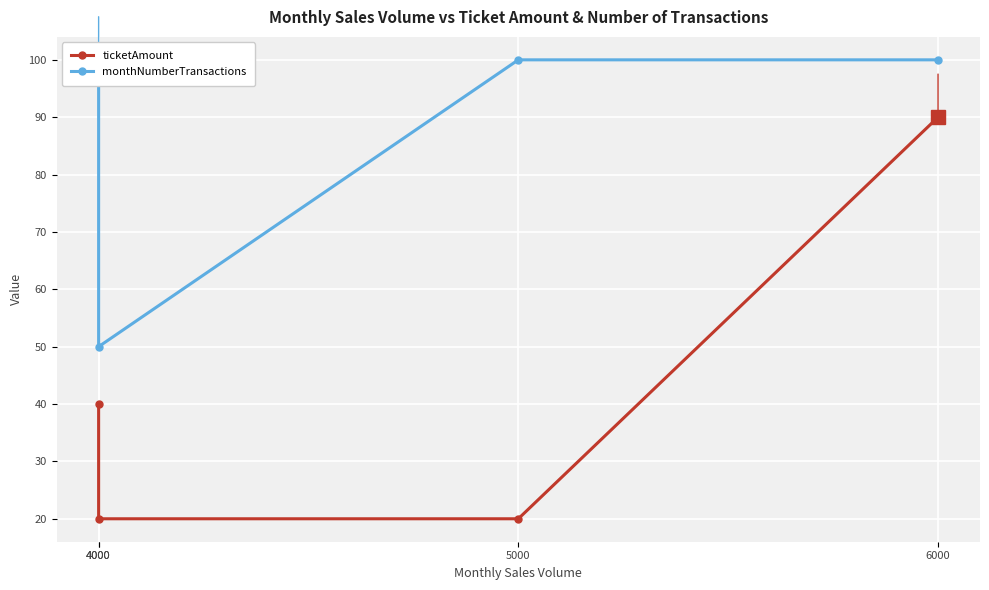

What is the approximate value of monthNumberTransactions at 4000, to the nearest 5?

50